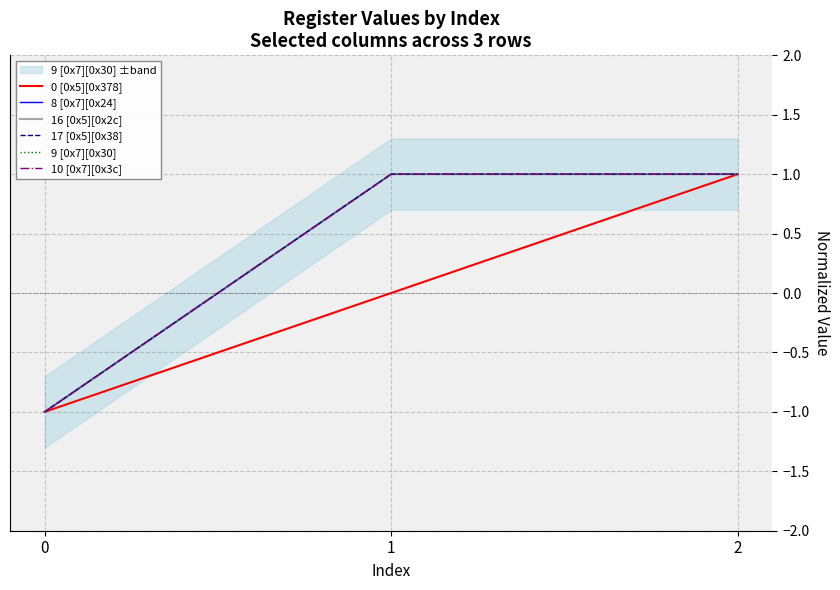

What is the smallest value displayed?

-1